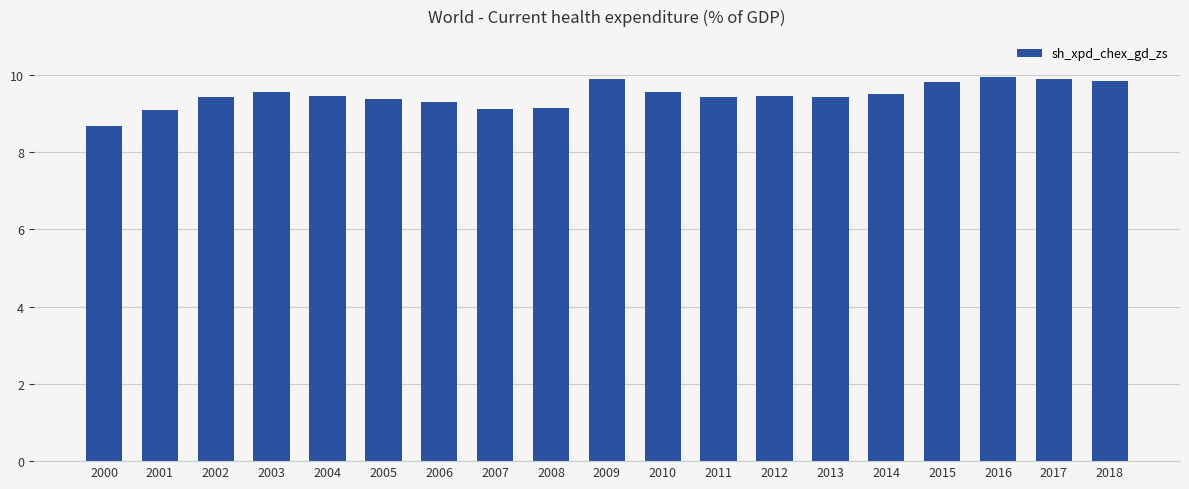

How many data points are less than 9?

1